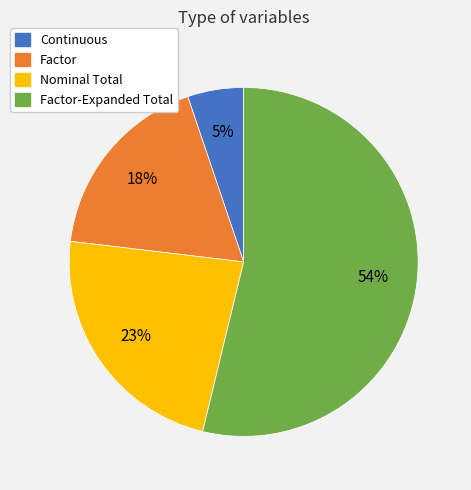

Rank the categories by value from lowest to highest.

Continuous, Factor, Nominal Total, Factor-Expanded Total